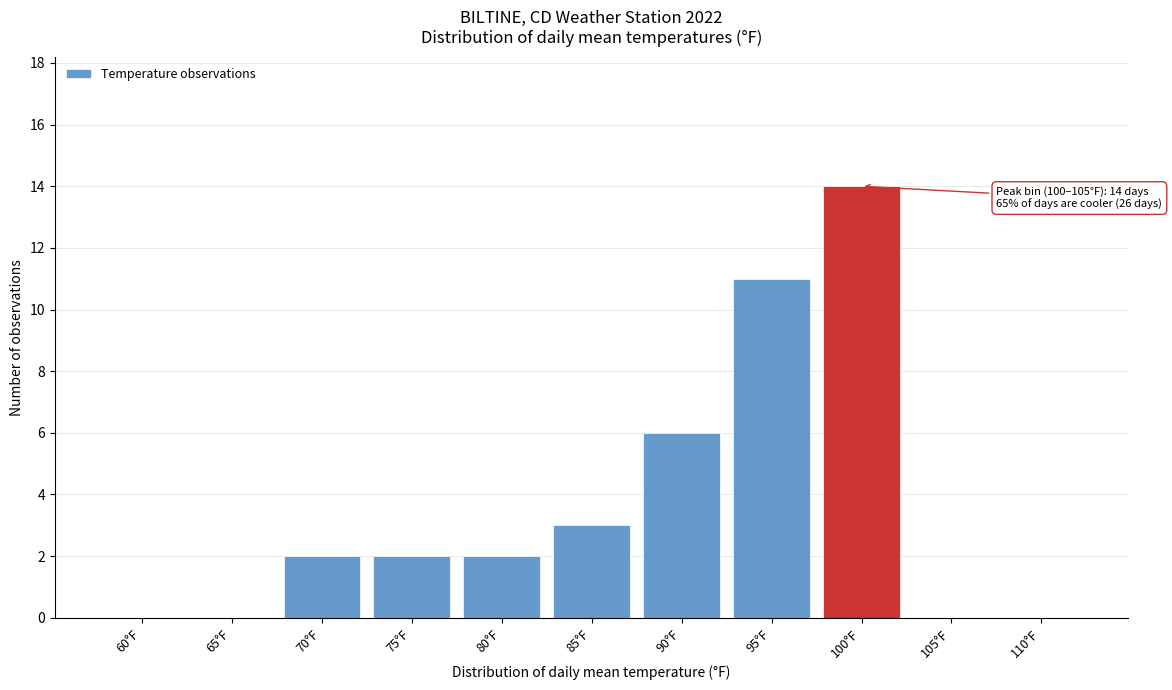

Reading left to right, list all the values displayed in this chart.

60°F=0	65°F=0	70°F=2	75°F=2	80°F=2	85°F=3	90°F=6	95°F=11	100°F=14	105°F=0	110°F=0